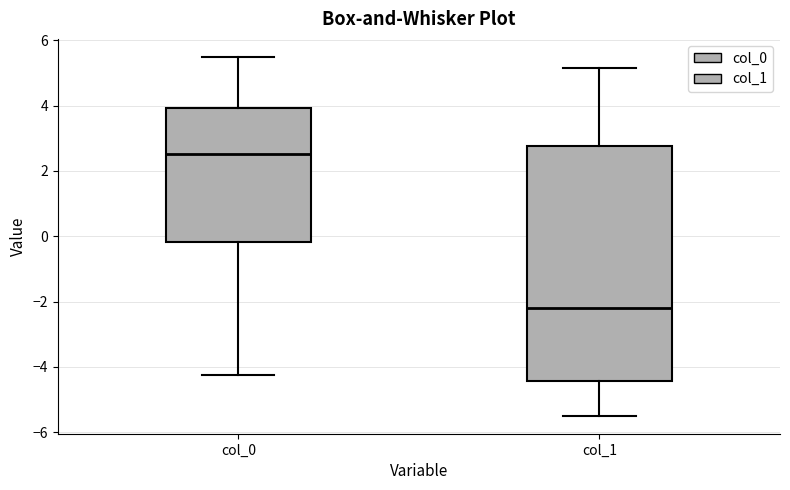

Reading left to right, read every box against the y-axis: the position of its median line, the range the box covers, and the ends of its whiskers. The values are not printed on the chart, so give them approximately, as read against the axis.

col_0: median 2.6, box -0.2 to 4.0, whiskers -4.2 to 5.4
col_1: median -2.2, box -4.4 to 2.8, whiskers -5.4 to 5.2